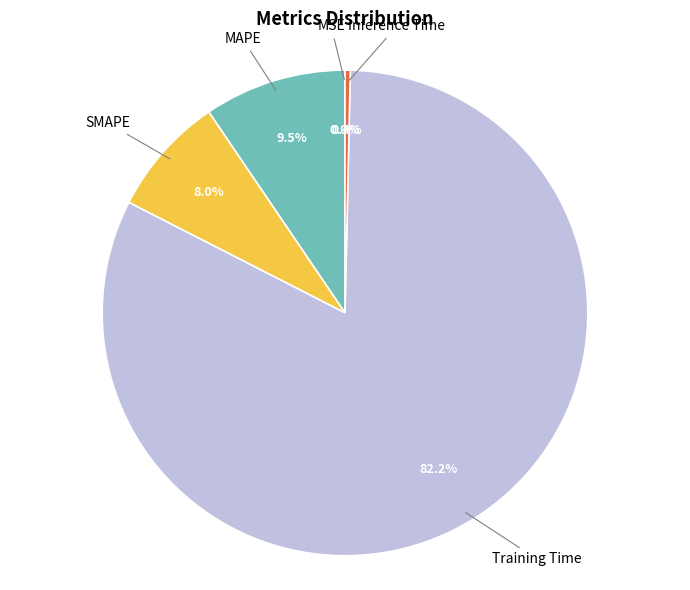

Is there any slice that represents more than half of the pie?

Yes